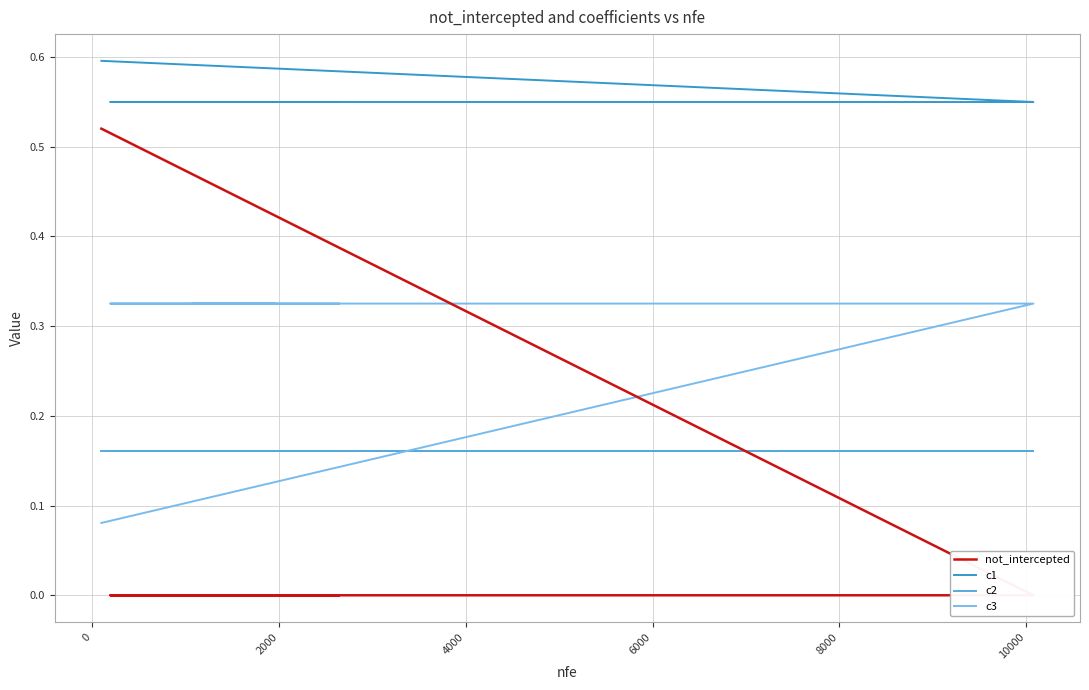

What are all the series names shown in the legend?

not_intercepted, c1, c2, c3